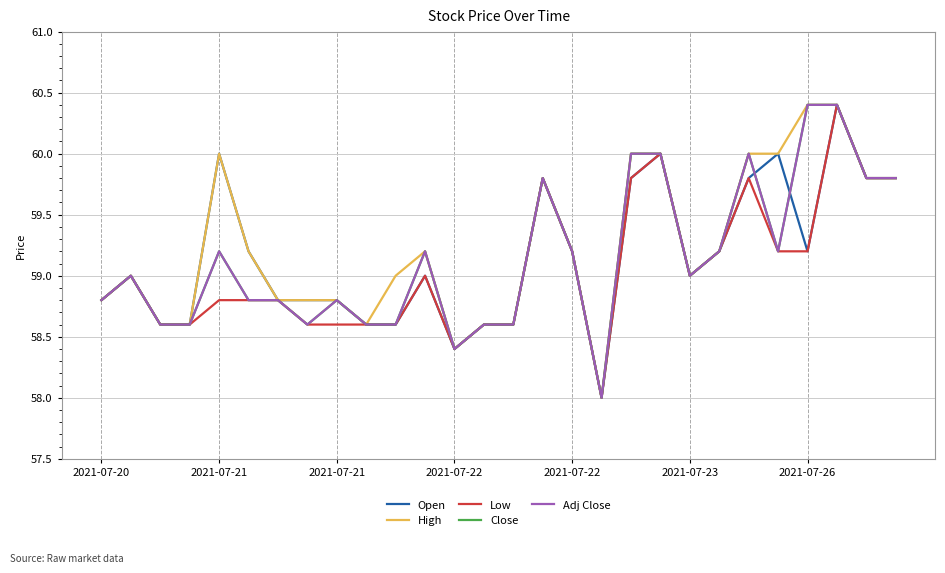

Does the chart display data point markers on the line(s)?

No